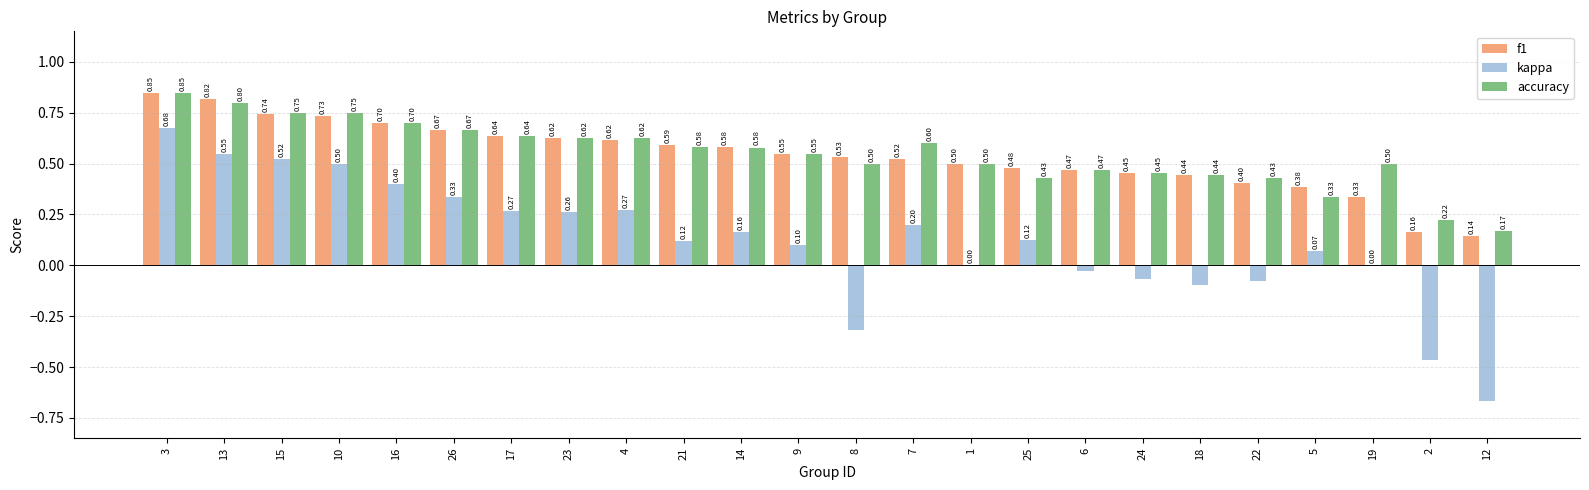

Between 23 and 12, which series saw the biggest shift?

kappa